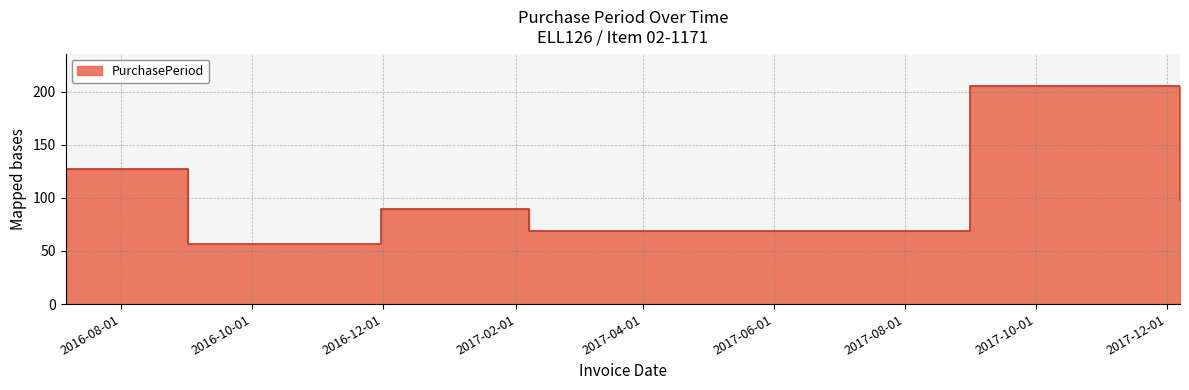

Reading left to right, transcribe all the data shown in this chart.

127	57	90	69	205	98